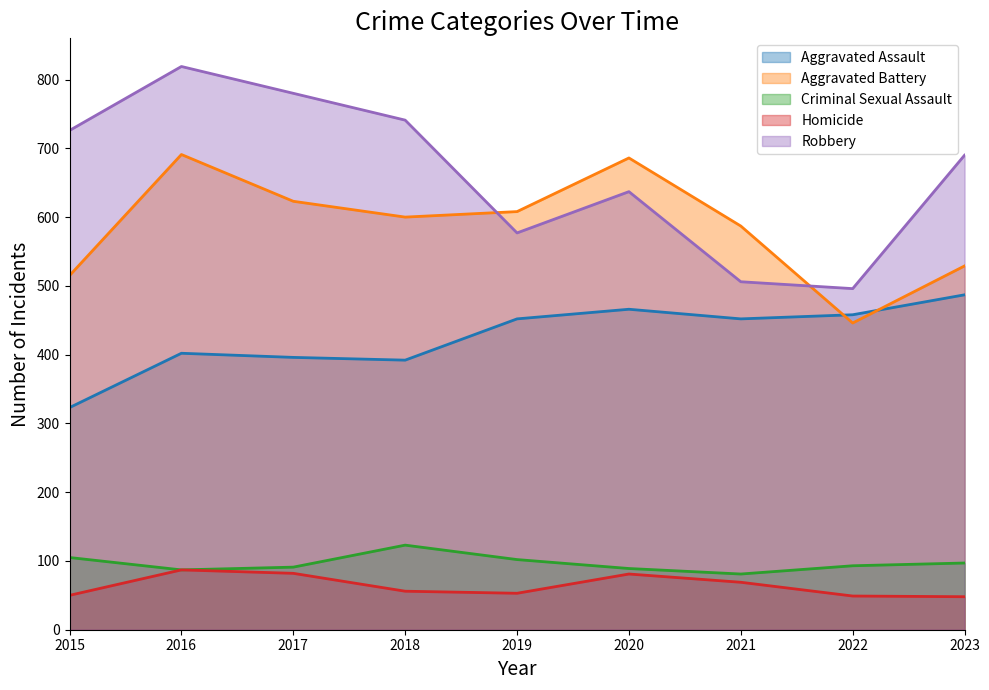

How many series are shown in this chart?

5